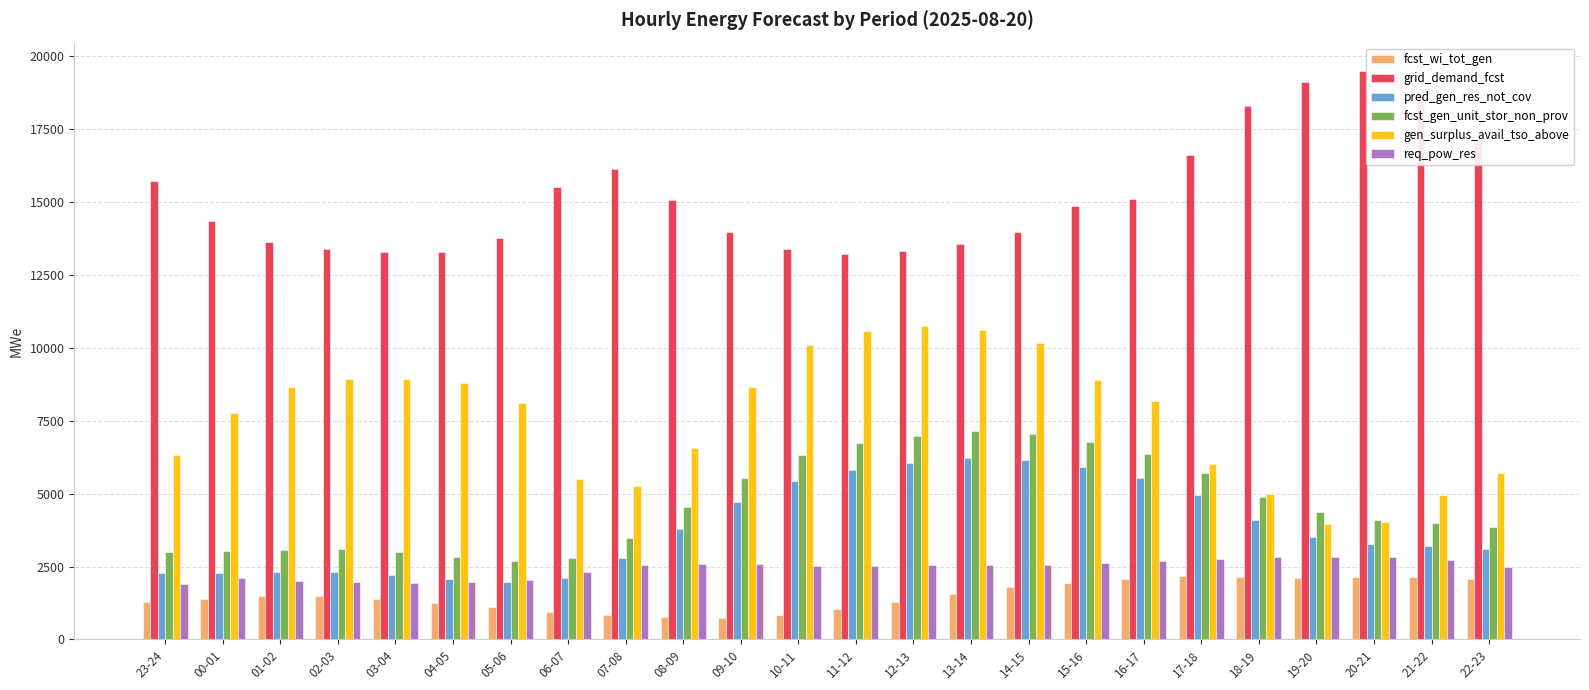

Where is pred_gen_res_not_cov nearest to the value 4085?

18-19